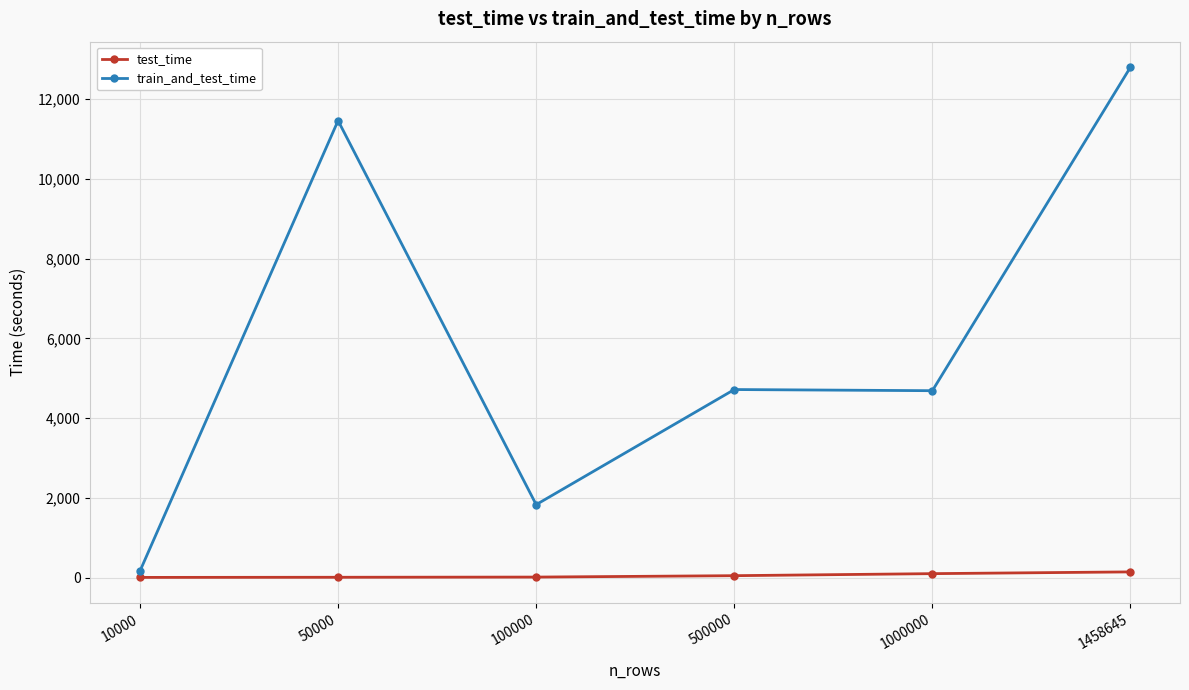

What is the maximum value for train_and_test_time?

12802.7